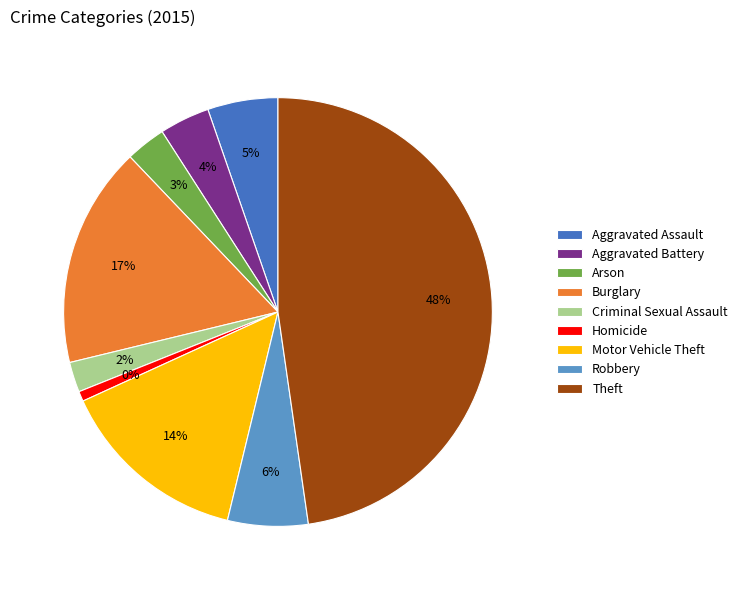

True or false: Arson accounts for 3% of the total.

True